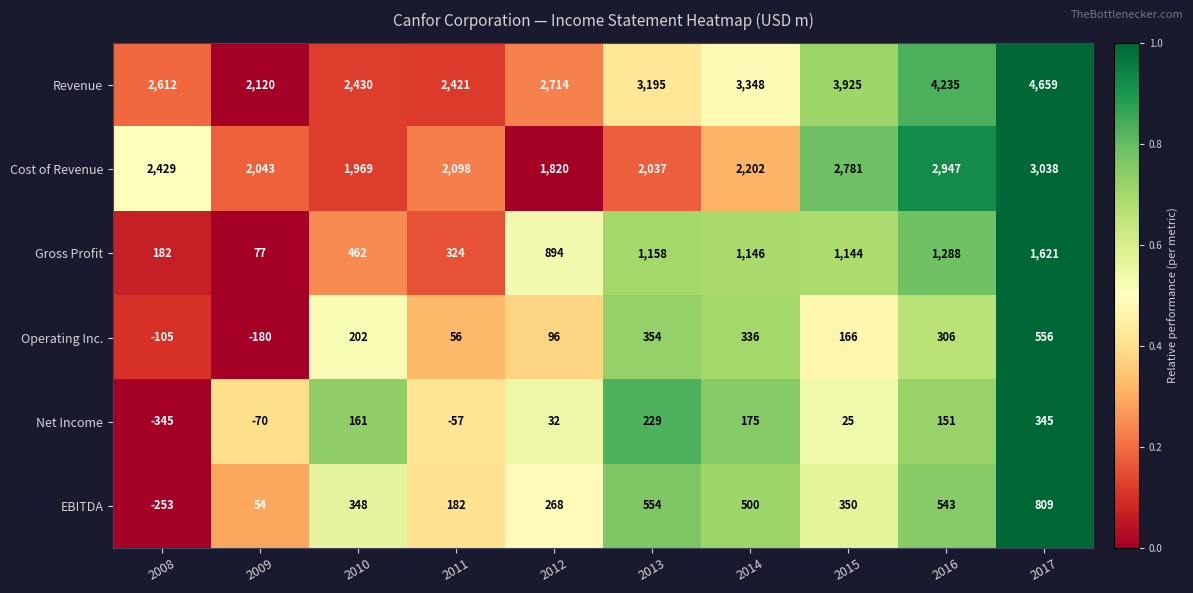

What is the difference between the highest and lowest values at 2012?

2682